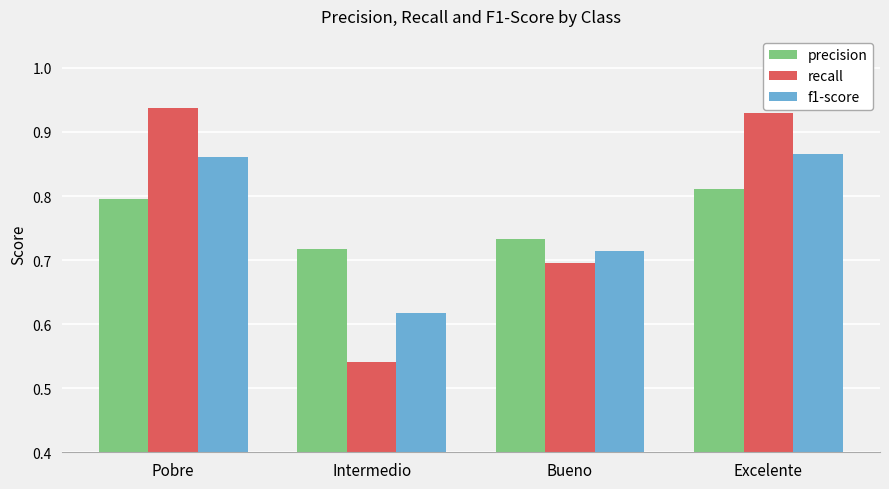

Does the chart contain any negative values?

No